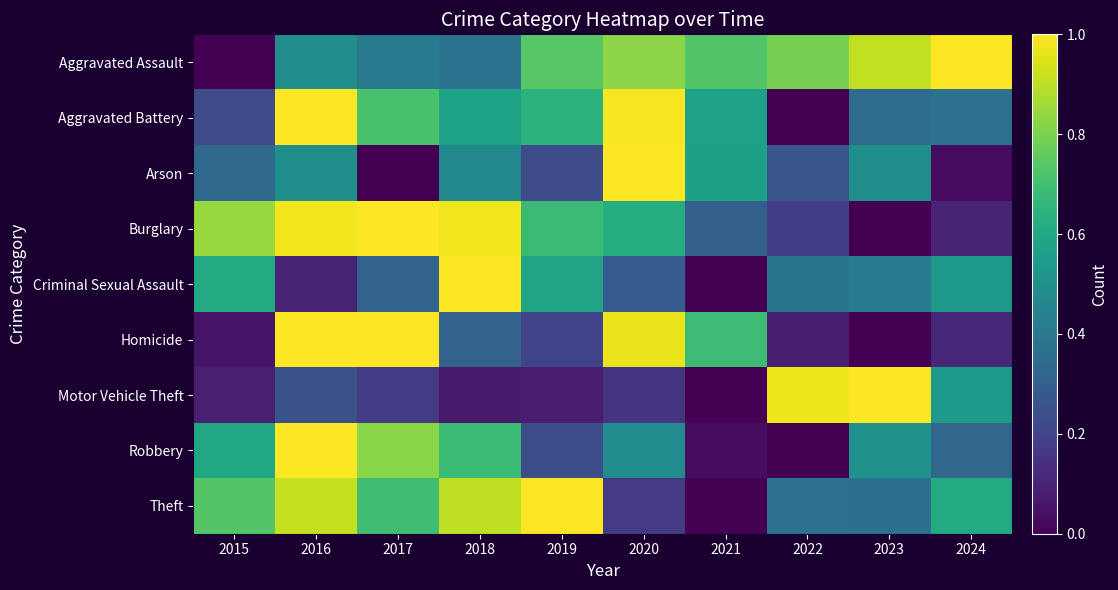

Reading right to left, extract all data points from this chart.

Aggravated Assault: 2024=1.0	2023=0.9	2022=0.8	2021=0.7	2020=0.8	2019=0.7	2018=0.4	2017=0.4	2016=0.5	2015=0.0
Aggravated Battery: 2024=0.4	2023=0.3	2022=0.0	2021=0.6	2020=1.0	2019=0.6	2018=0.6	2017=0.7	2016=1.0	2015=0.2
Arson: 2024=0.0	2023=0.5	2022=0.3	2021=0.6	2020=1.0	2019=0.2	2018=0.5	2017=0.0	2016=0.5	2015=0.3
Burglary: 2024=0.1	2023=0.0	2022=0.2	2021=0.3	2020=0.6	2019=0.7	2018=1.0	2017=1.0	2016=1.0	2015=0.8
Criminal Sexual Assault: 2024=0.5	2023=0.4	2022=0.4	2021=0.0	2020=0.3	2019=0.6	2018=1.0	2017=0.3	2016=0.1	2015=0.6
Homicide: 2024=0.1	2023=0.0	2022=0.1	2021=0.7	2020=1.0	2019=0.2	2018=0.3	2017=1.0	2016=1.0	2015=0.1
Motor Vehicle Theft: 2024=0.5	2023=1.0	2022=1.0	2021=0.0	2020=0.2	2019=0.1	2018=0.1	2017=0.2	2016=0.2	2015=0.1
Robbery: 2024=0.3	2023=0.5	2022=0.0	2021=0.0	2020=0.5	2019=0.2	2018=0.7	2017=0.8	2016=1.0	2015=0.6
Theft: 2024=0.6	2023=0.4	2022=0.4	2021=0.0	2020=0.2	2019=1.0	2018=0.9	2017=0.7	2016=0.9	2015=0.7